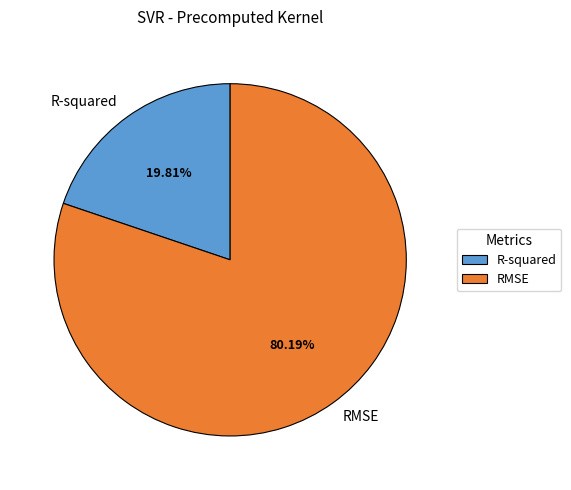

Does any single category account for the majority?

Yes